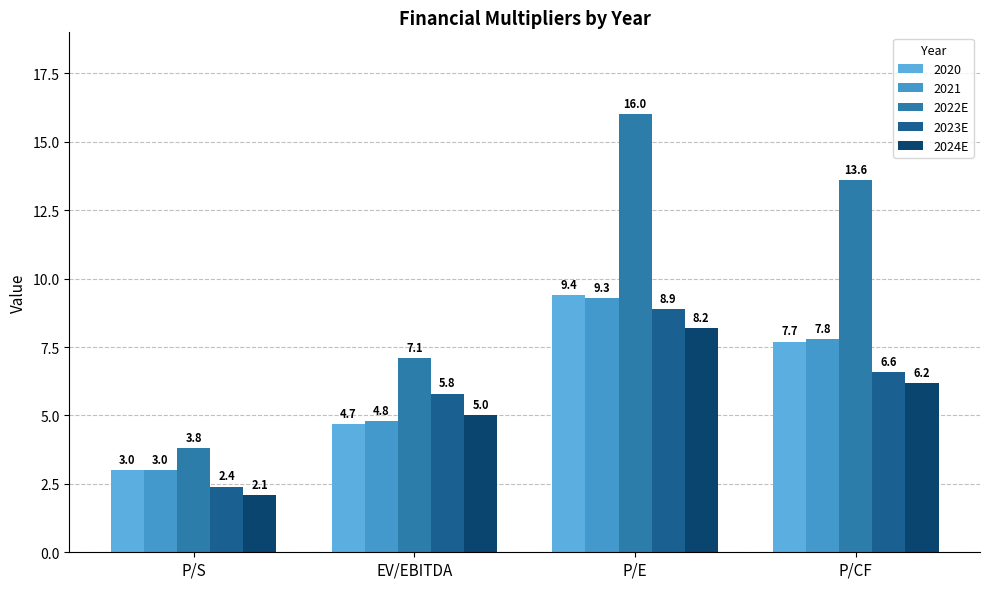

What is the approximate value of 2023E at P/E?

8.9